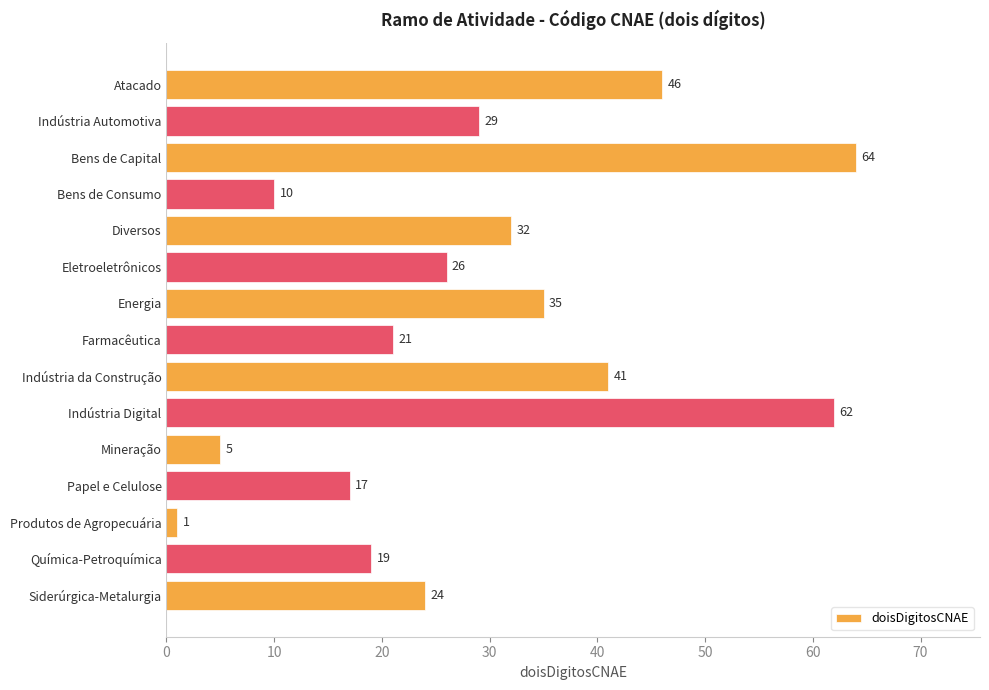

What is the sum of all values?

432